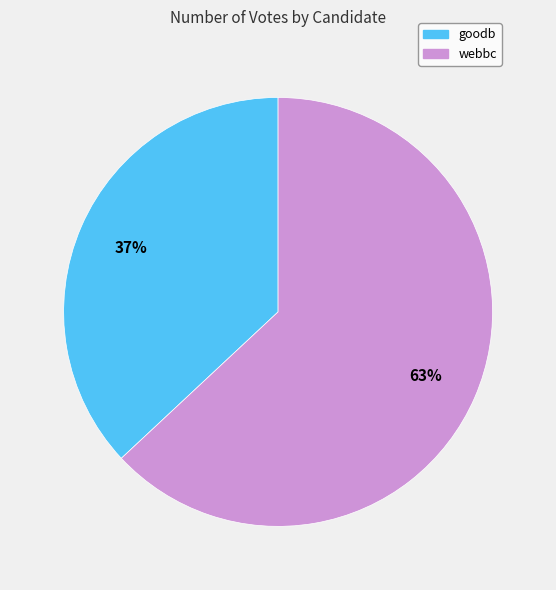

Is it true that webbc is 51% of the pie?

False